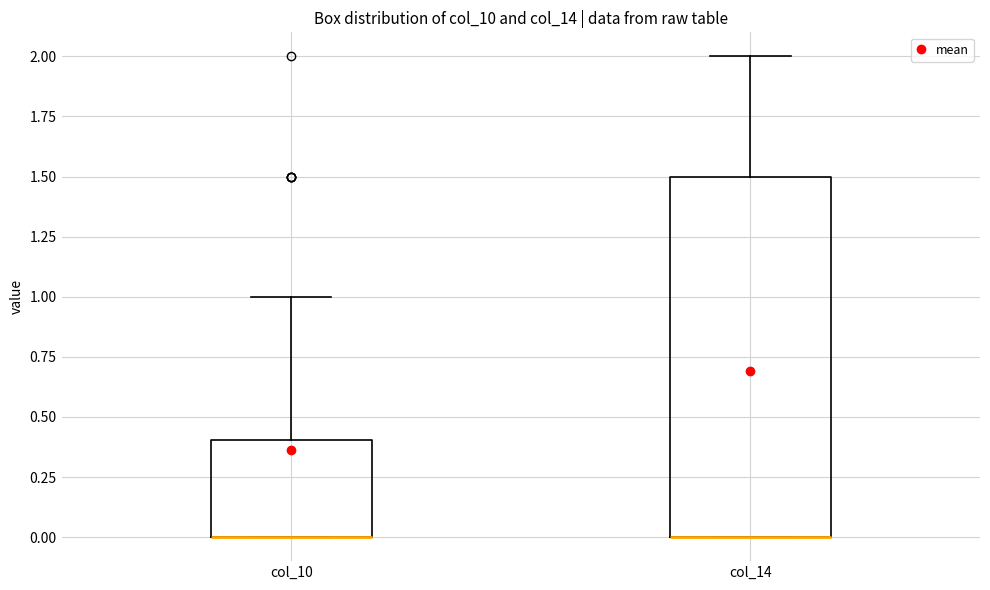

Where is the lower edge of the box for col_14 on the y-axis? The values are not printed on the chart, so give them approximately, as read against the axis.

0.0